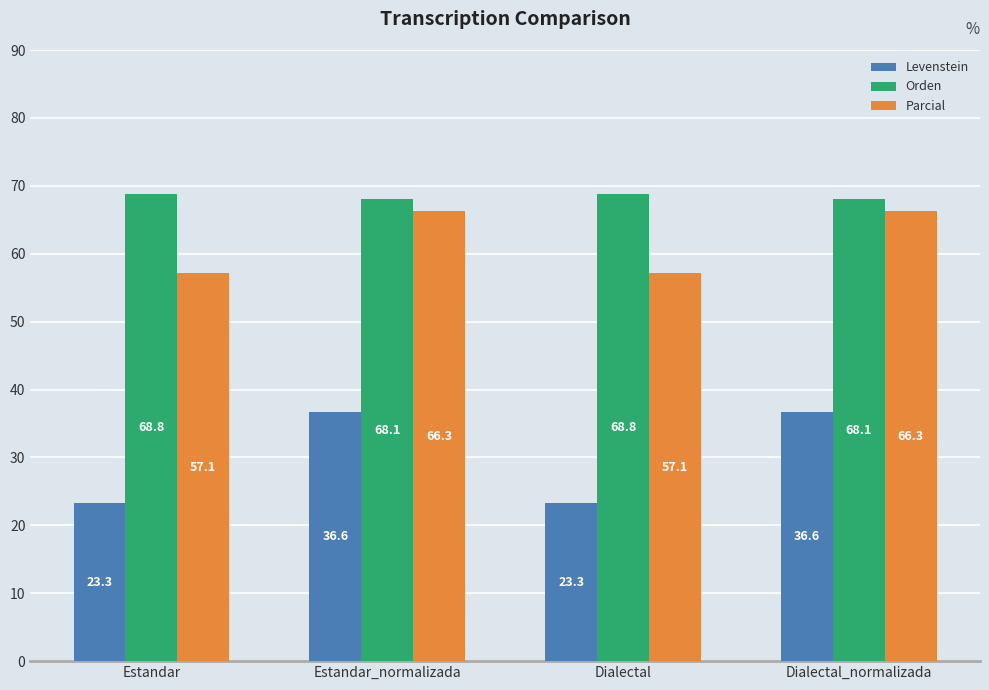

What is the greatest value displayed?

68.8